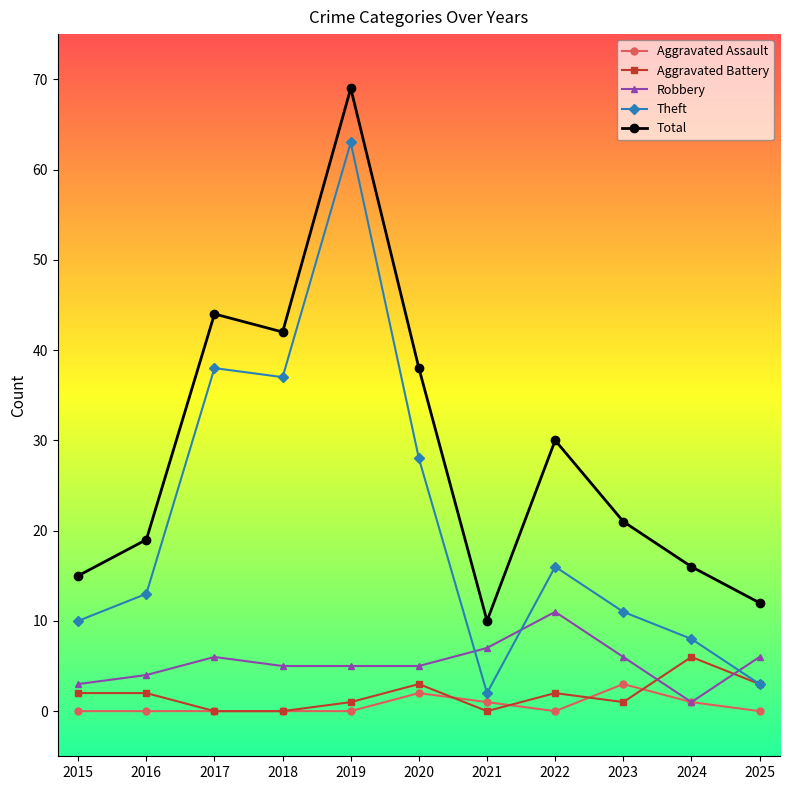

Is the value of Robbery at 2017 greater than the value of Total at 2021?

No